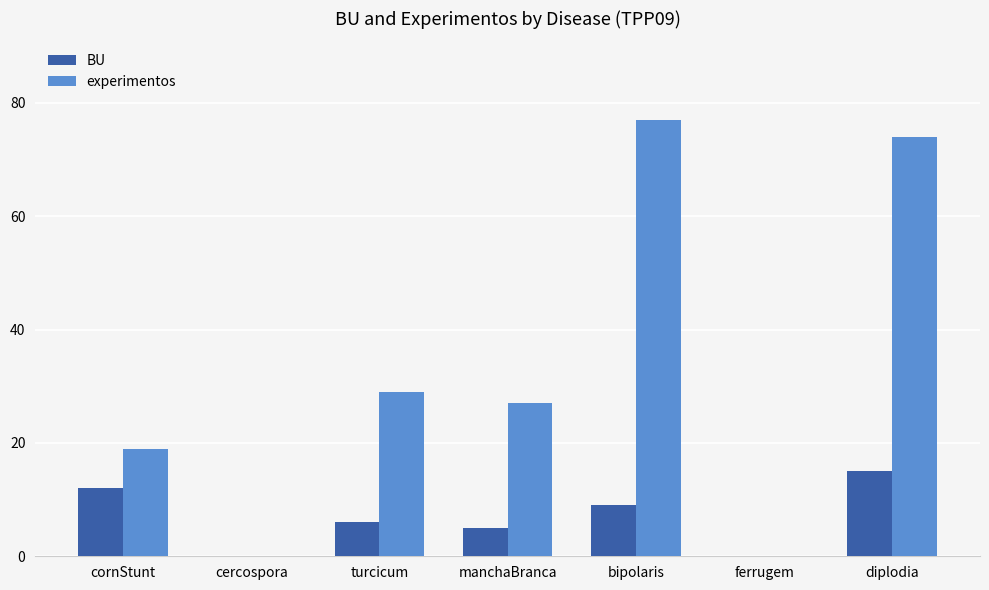

What is the highest value of the BU series?

15